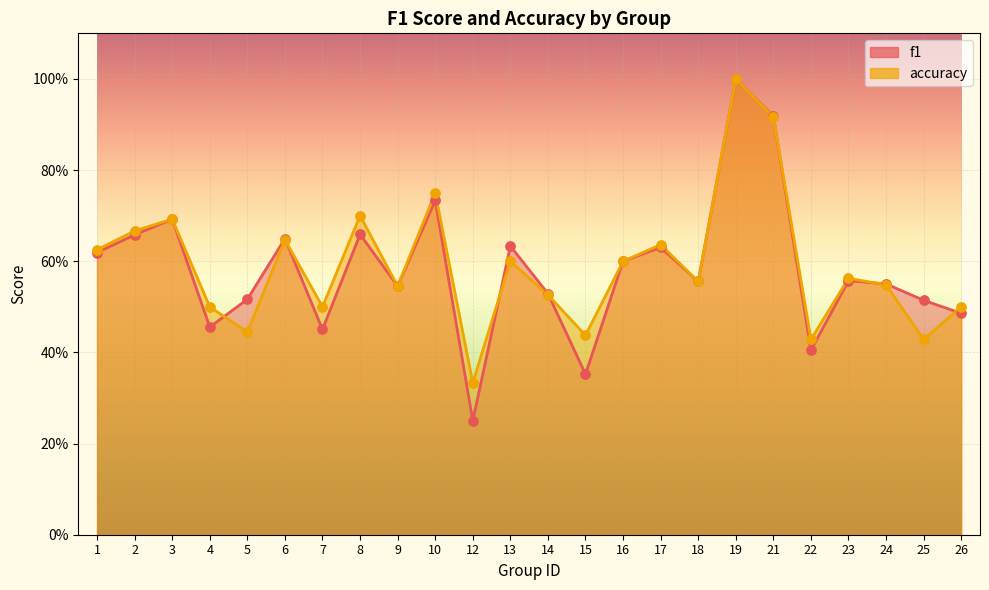

Which series has the widest spread of Y values?

f1